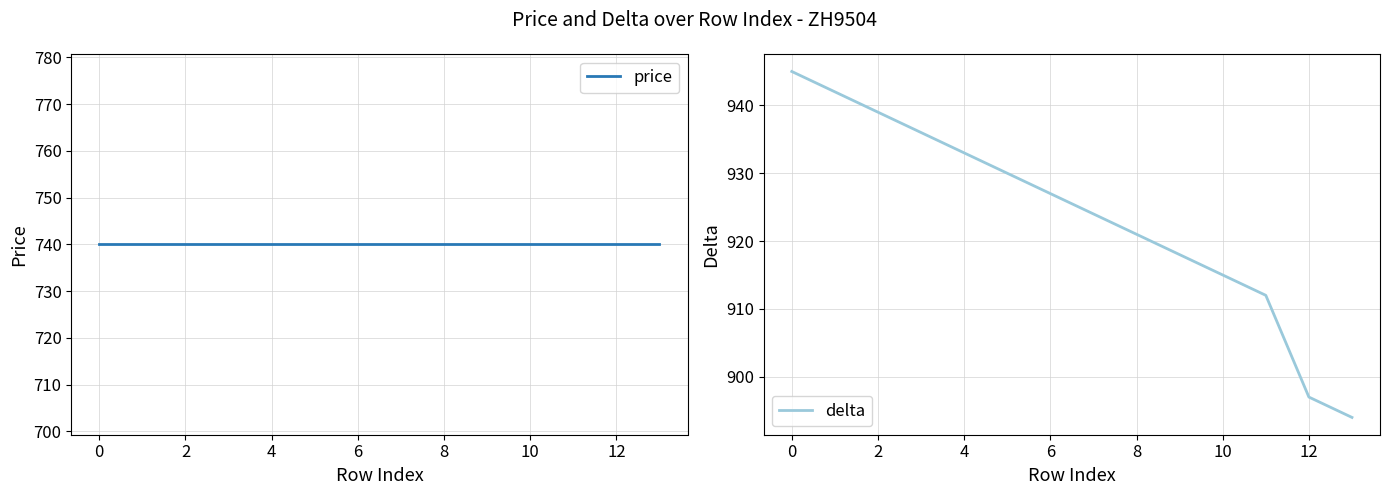

Is the value of price at 9 greater than the value of delta at 12?

No